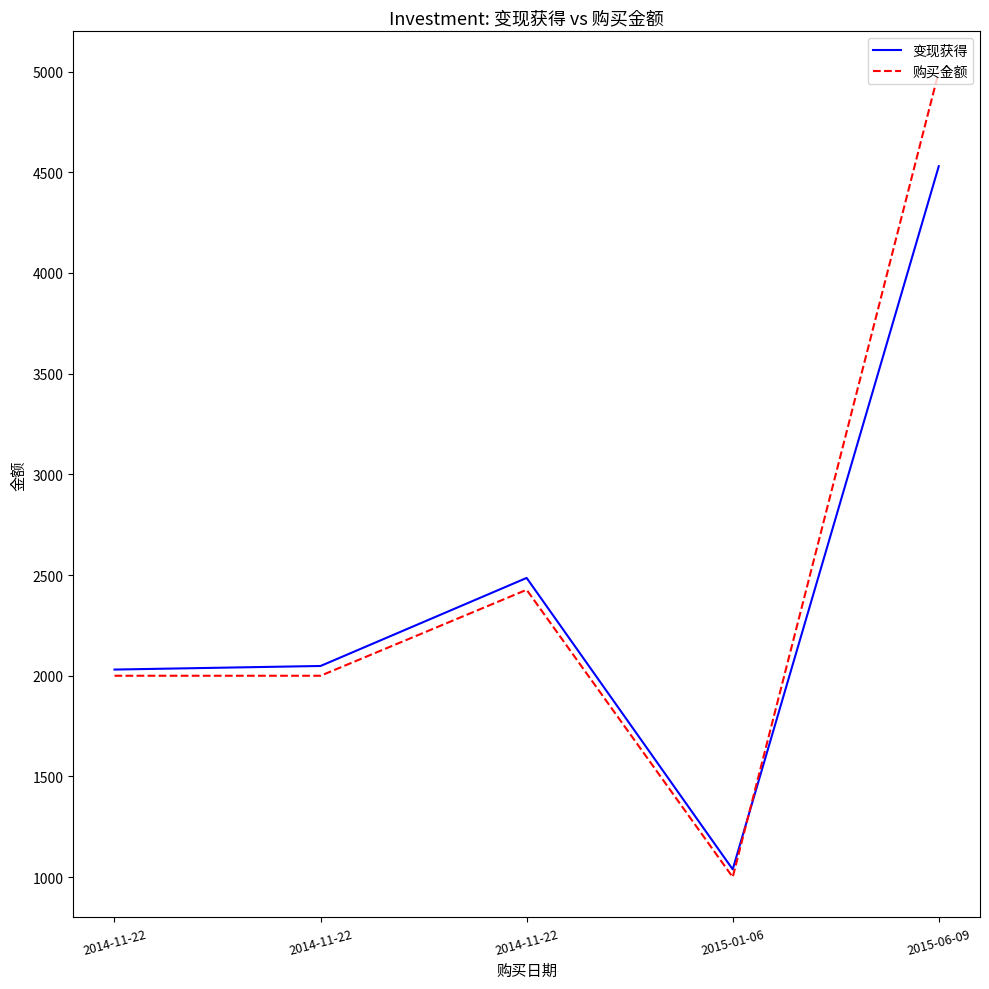

What value does the 购买金额 series have at 2014-11-22?

2000.0